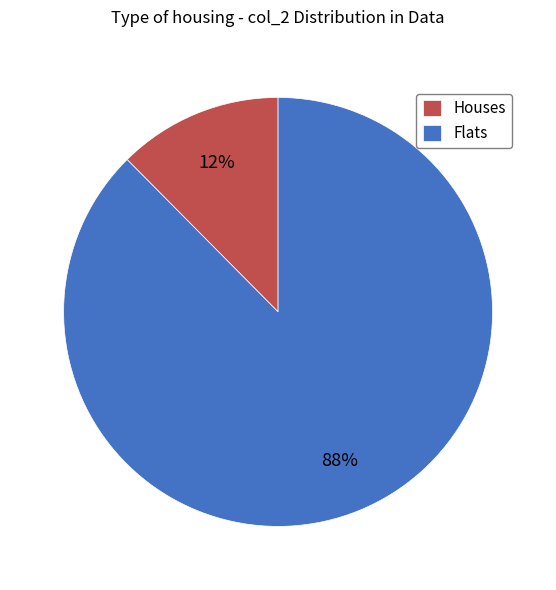

Combined, do Houses and Flats account for over 50%?

Yes